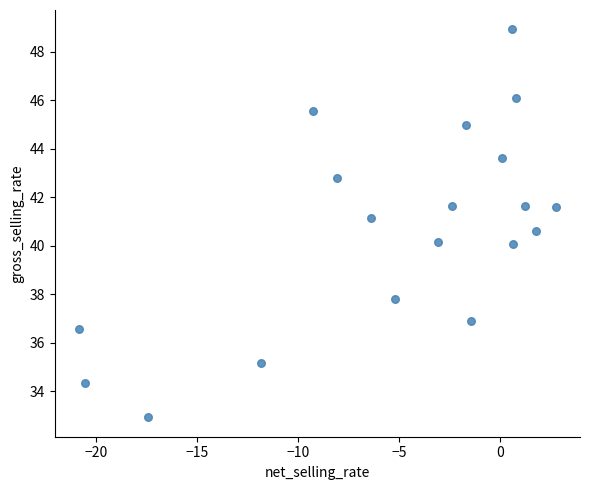

What is the range of X values (max minus min)?

23.6